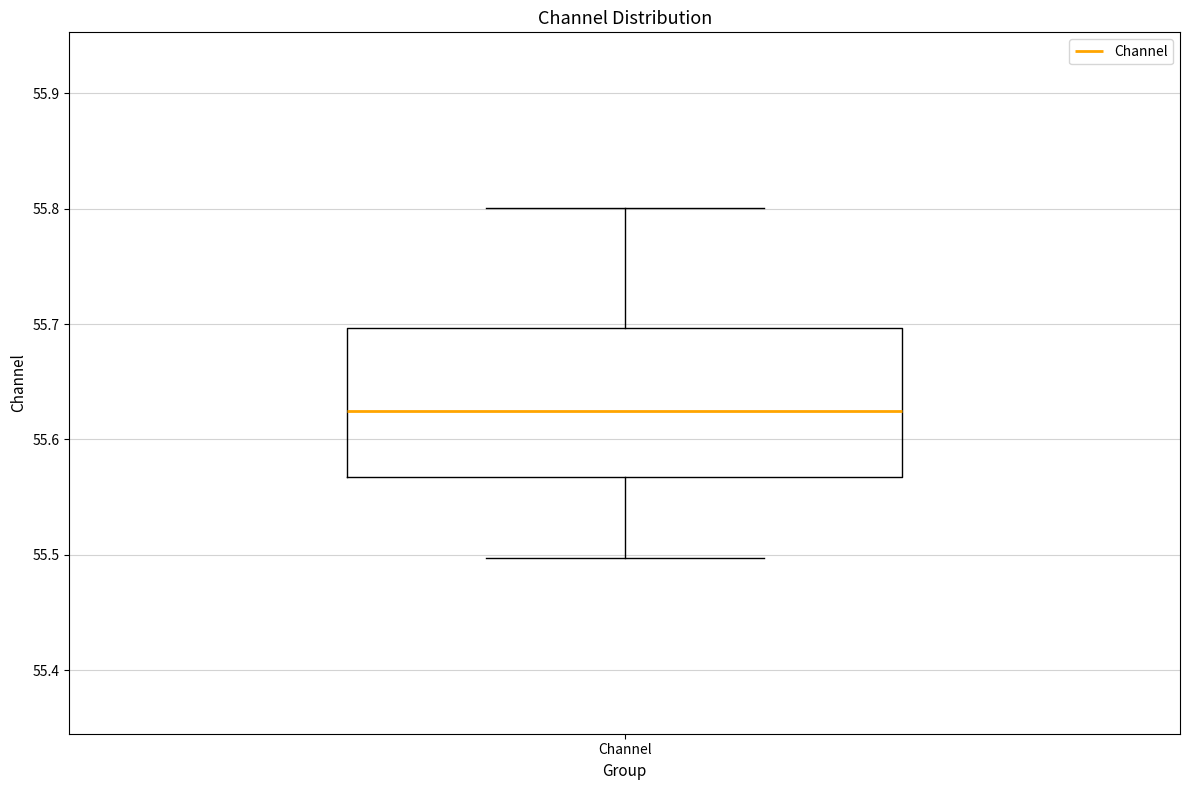

Transcribe this box plot: give where the median line is, the range the box spans, and where the two whiskers end, as read against the y-axis. The values are not printed on the chart, so give them approximately, as read against the axis.

median 55.62, box 55.57 to 55.70, whiskers 55.50 to 55.80